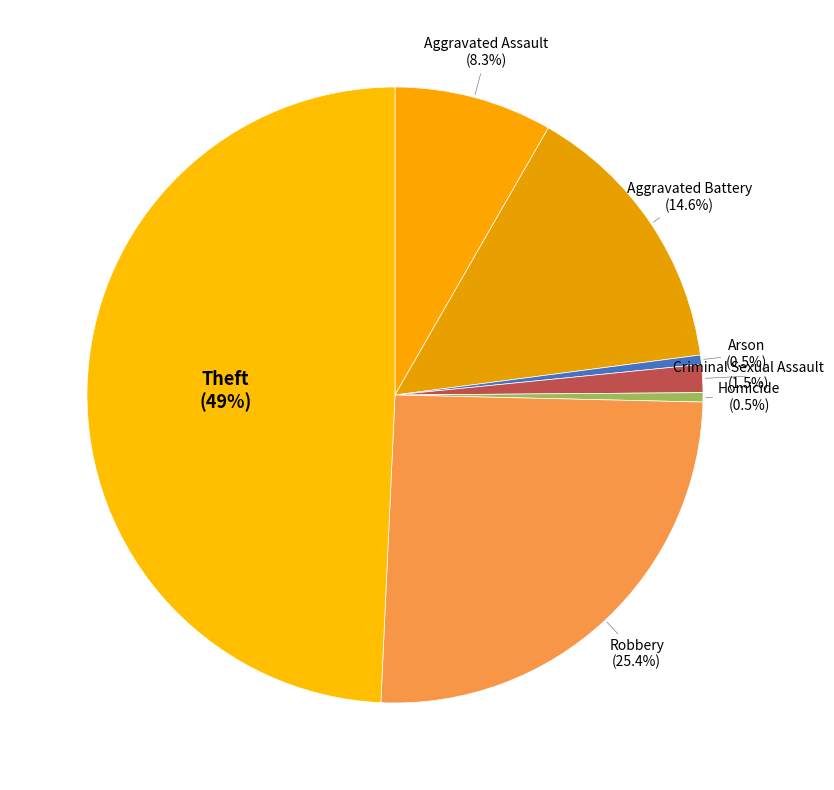

Does any single category account for the majority?

No